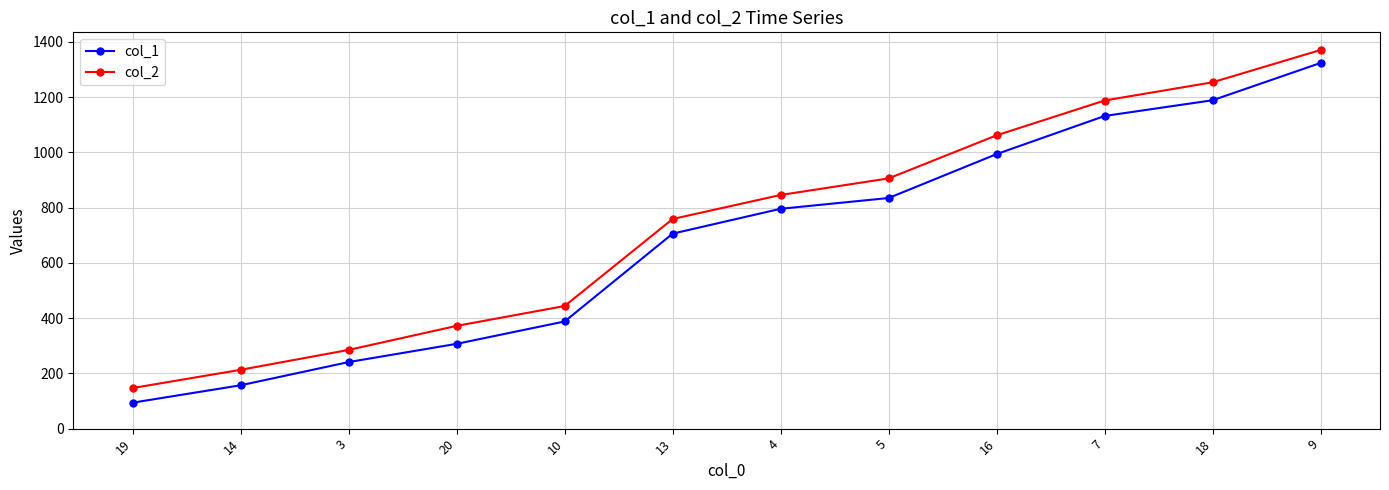

True or false: col_2 has more than 2 points higher than both neighbors.

False